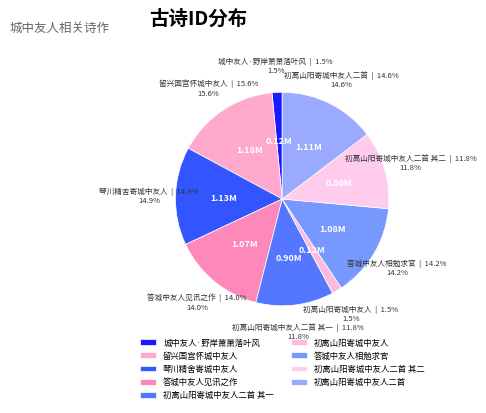

What is the largest slice in the pie chart?

留兴国宫怀城中友人